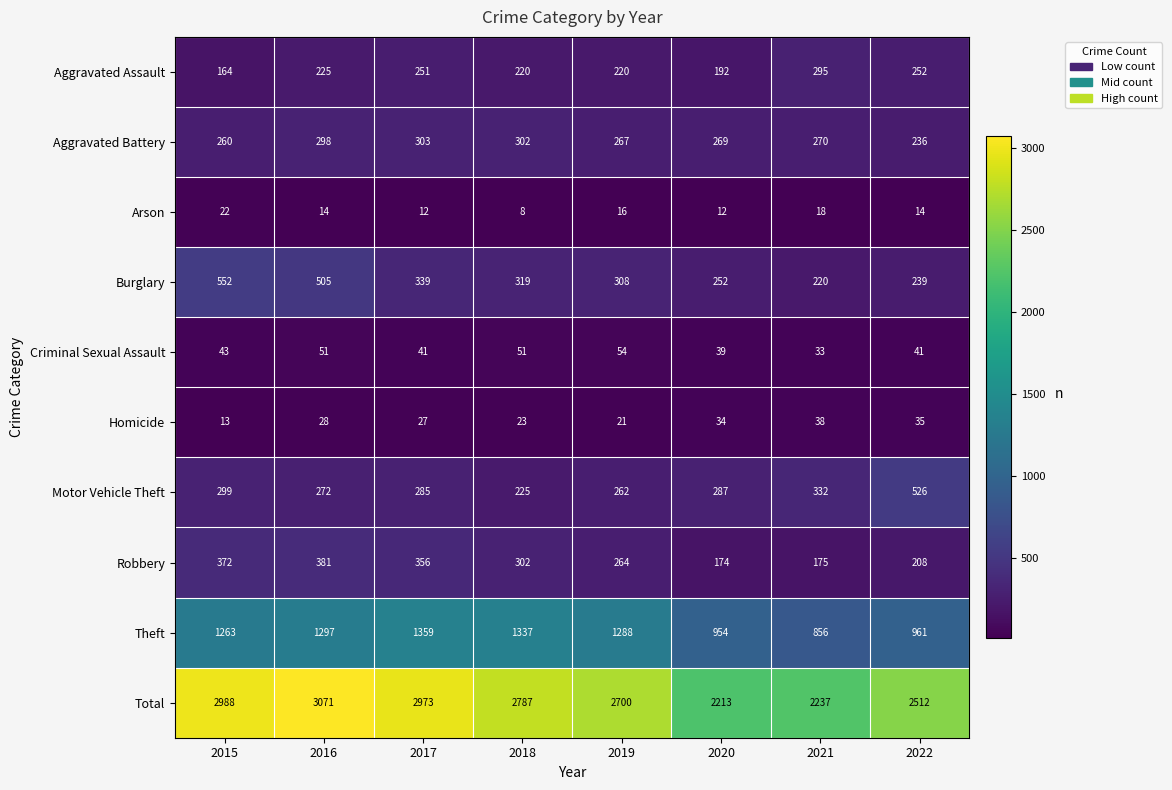

What is the average value of the Motor Vehicle Theft series?

311